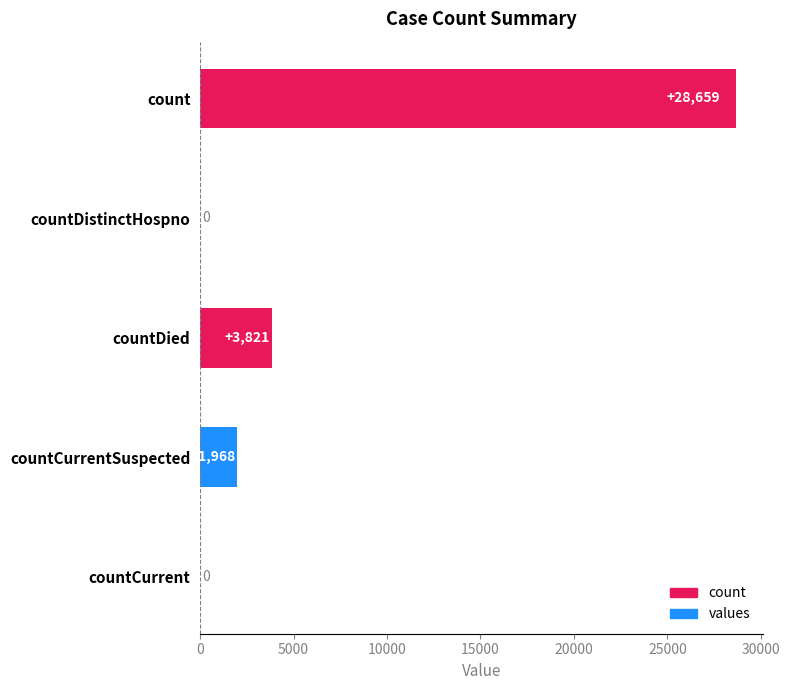

What is the greatest value displayed?

28659